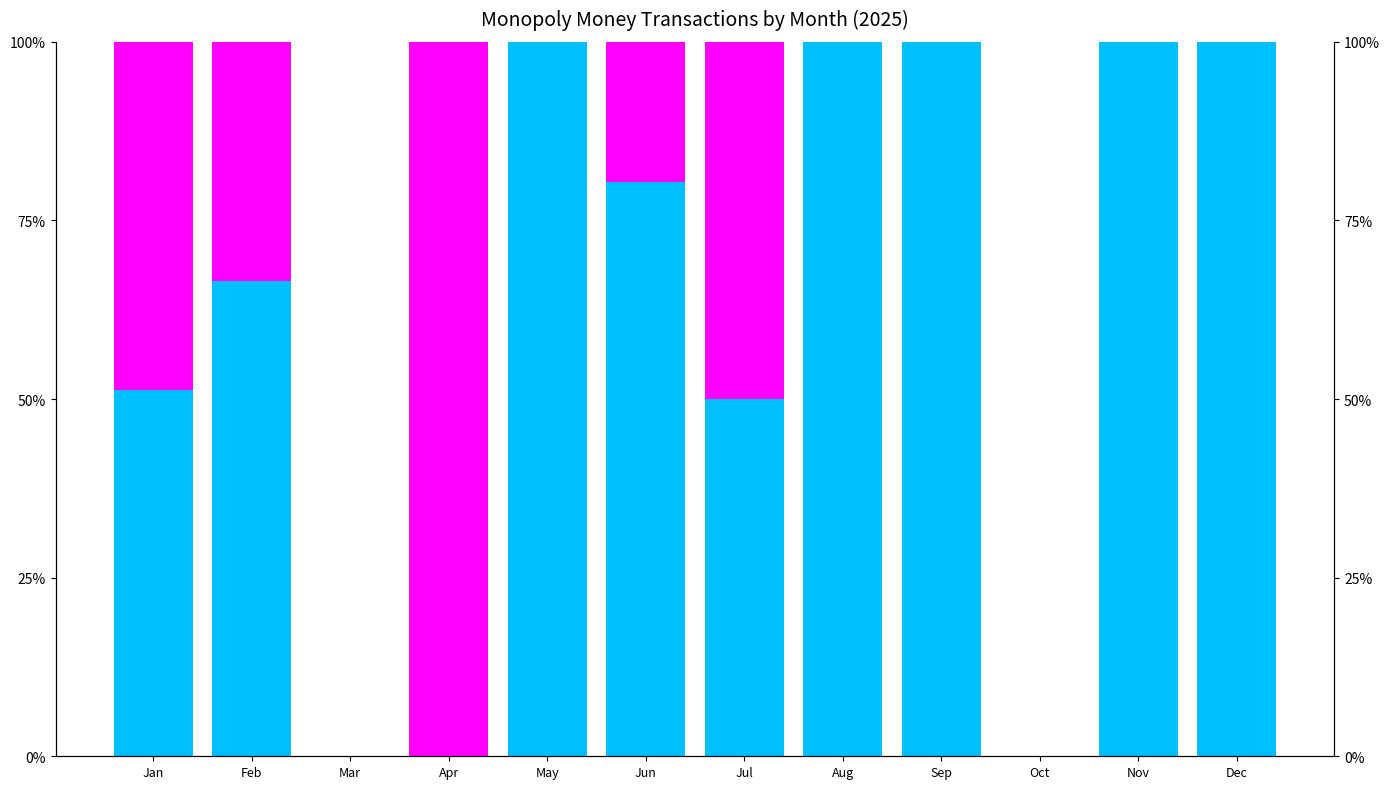

What is the value of the Not FSM eligible bar at the 2nd from the left?

66.6